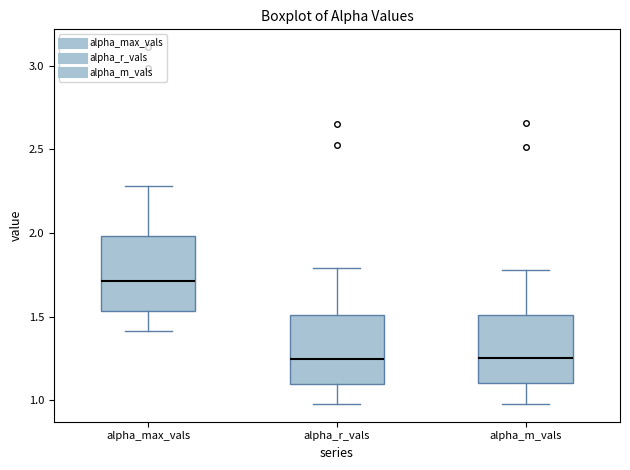

Reading left to right, transcribe this box plot: for each box, give where its median line is, the range the box spans, and where its two whiskers end, as read against the y-axis. The values are not printed on the chart, so give them approximately, as read against the axis.

alpha_max_vals: median 1.70, box 1.55 to 2.00, whiskers 1.40 to 2.30
alpha_r_vals: median 1.25, box 1.10 to 1.50, whiskers 1.00 to 1.80
alpha_m_vals: median 1.25, box 1.10 to 1.50, whiskers 1.00 to 1.80